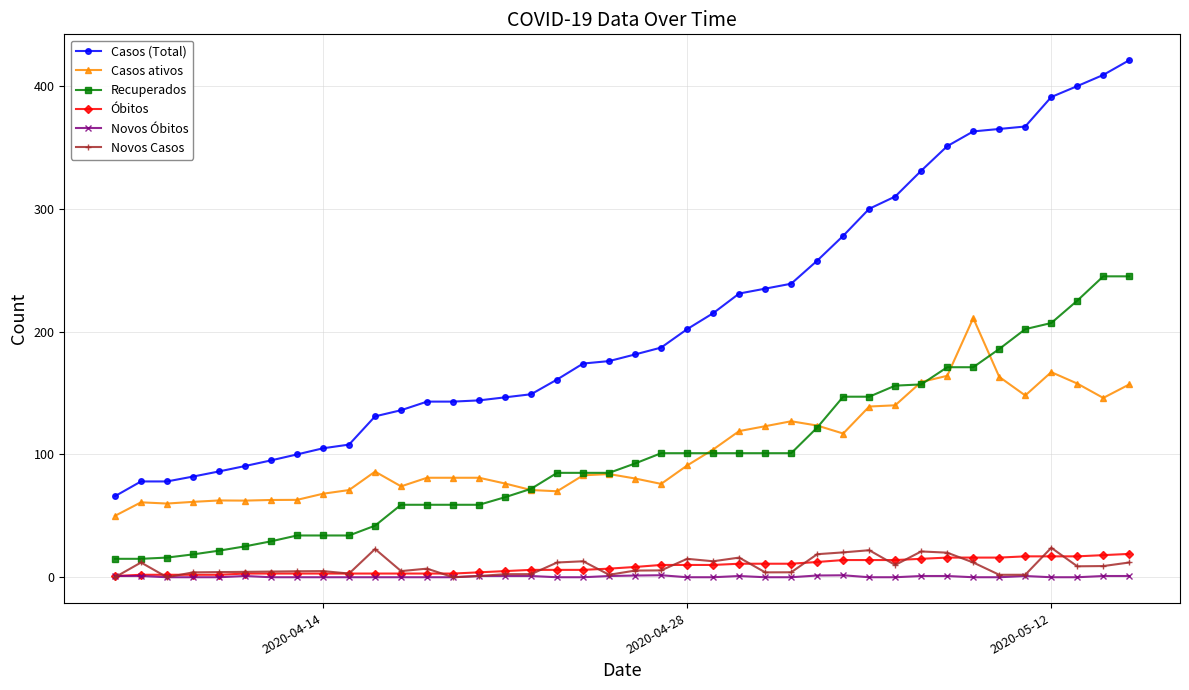

What are all the series names shown in the legend?

Casos (Total), Casos ativos, Recuperados, Óbitos, Novos Óbitos, Novos Casos